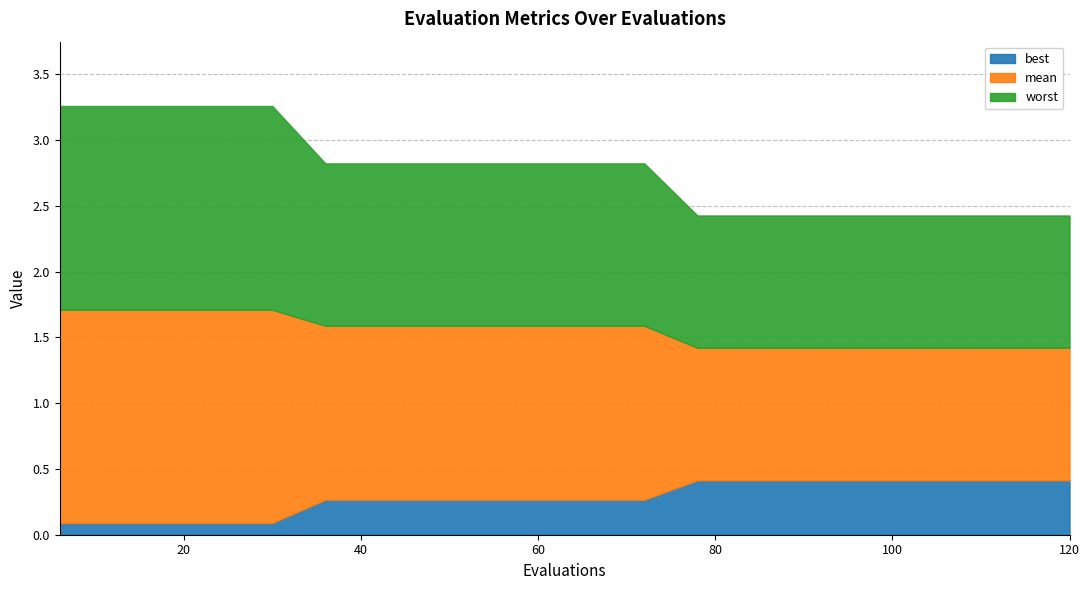

At which label is best closest to 0?

6